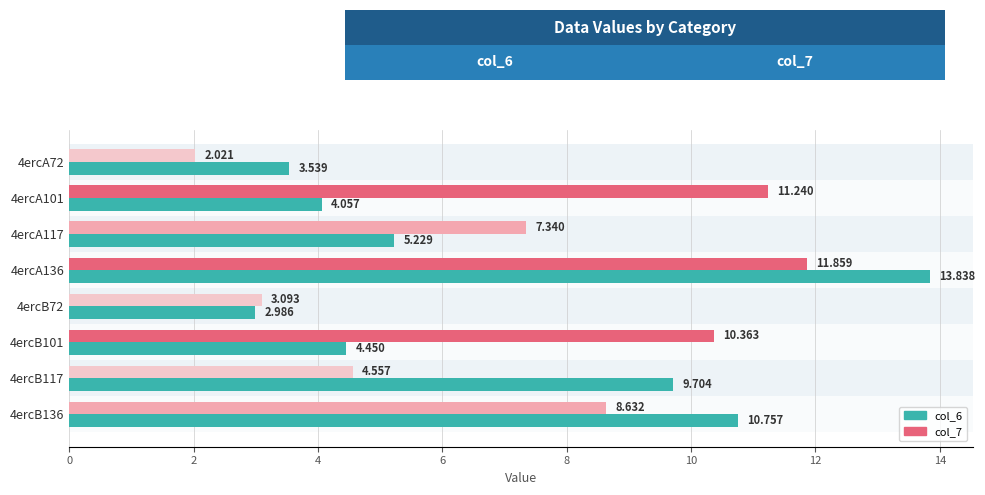

Is the value of col_7 at 4ercB101 greater than the value of col_6 at 4ercB101?

Yes